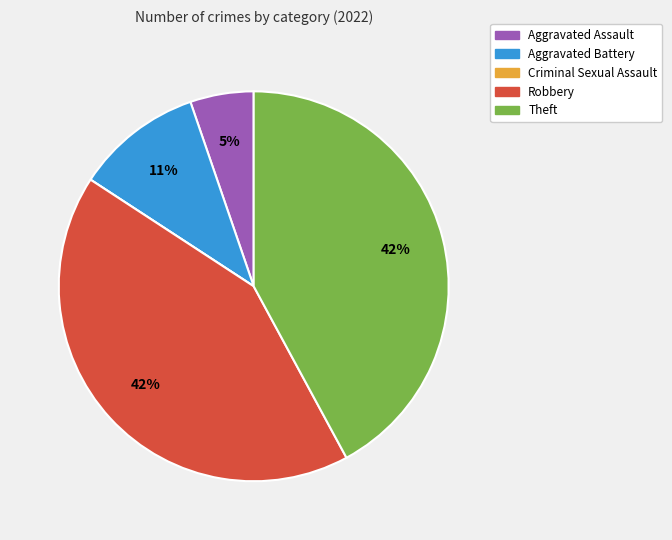

To the nearest percent, what is the difference between the largest and smallest slice percentages?

42%